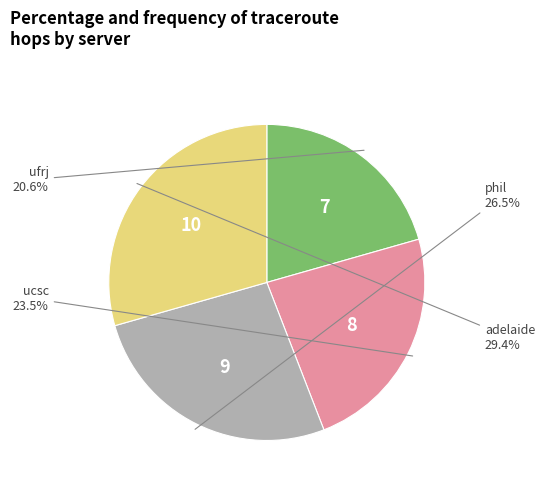

Is there any slice that represents more than half of the pie?

No